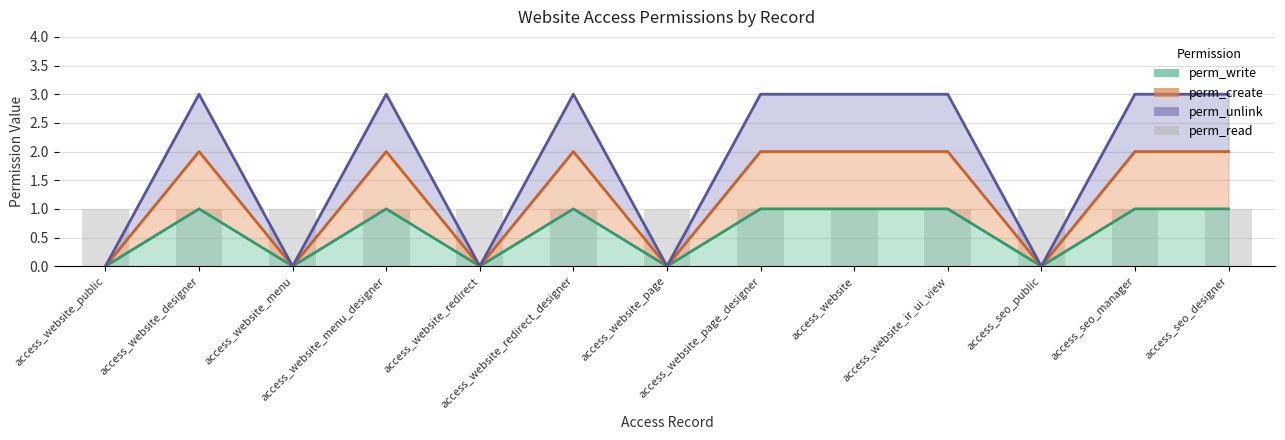

At which category is the sum across all series the highest?

access_website_designer